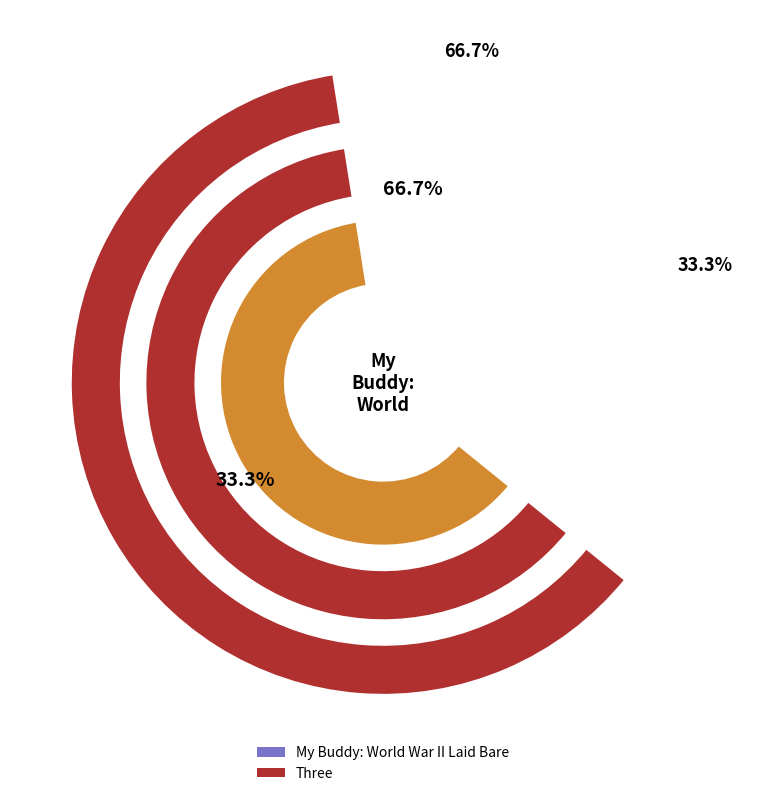

To the nearest percent, what is the difference between the largest and smallest slice percentages?

33%